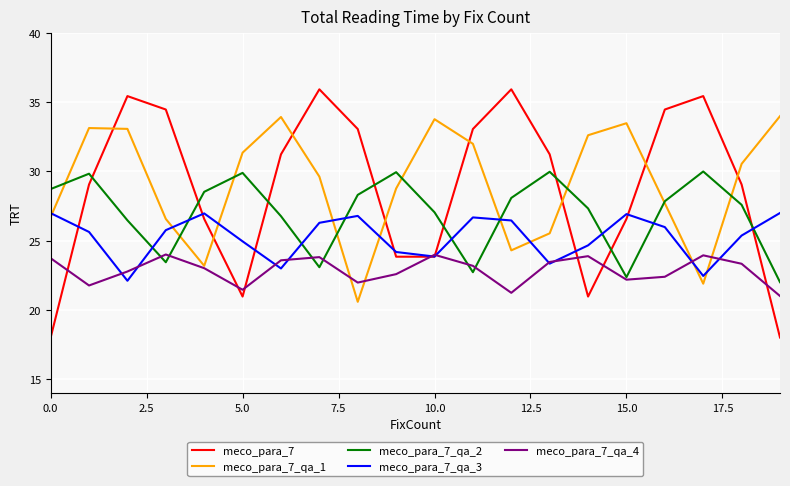

How many intersections are there between meco_para_7_qa_3 and meco_para_7?

8